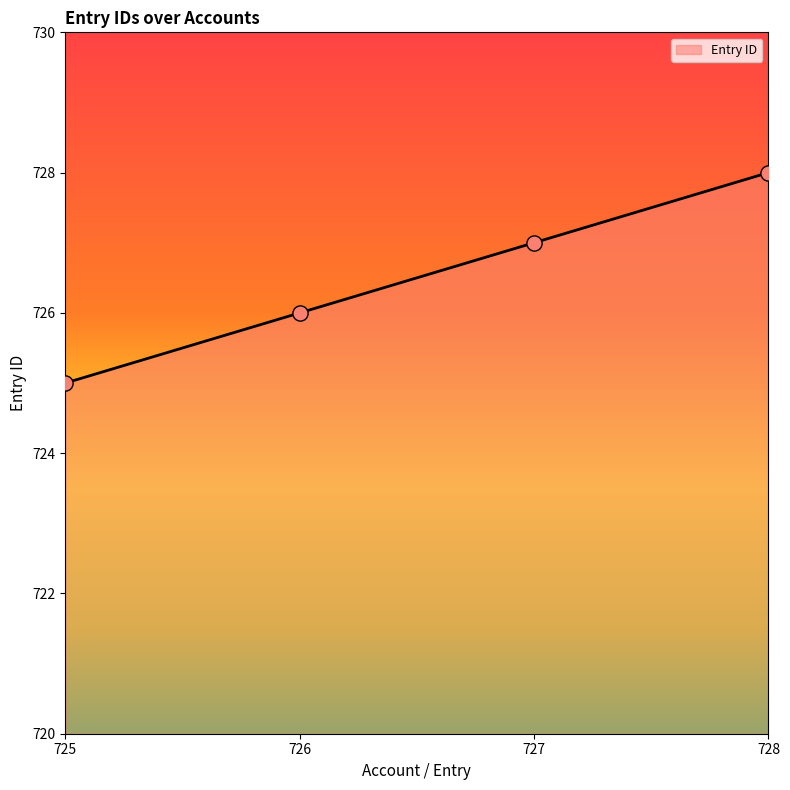

What is the change in value from 725 to 727?

+2